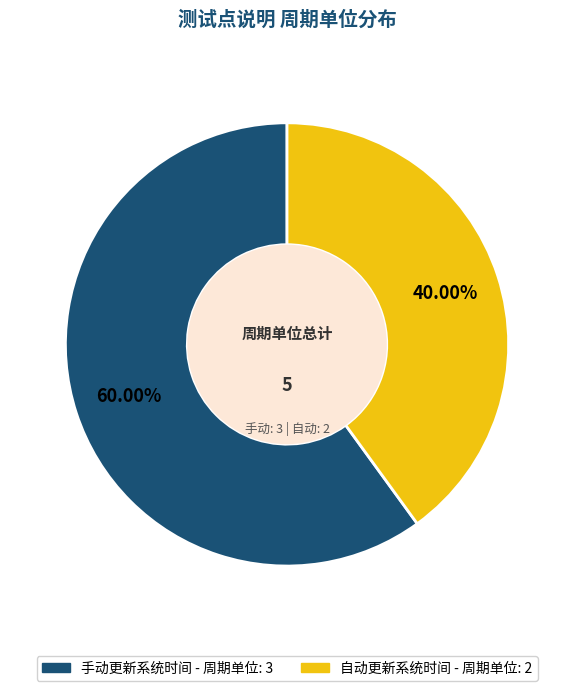

Which category has the biggest portion of the pie?

手动更新系统时间